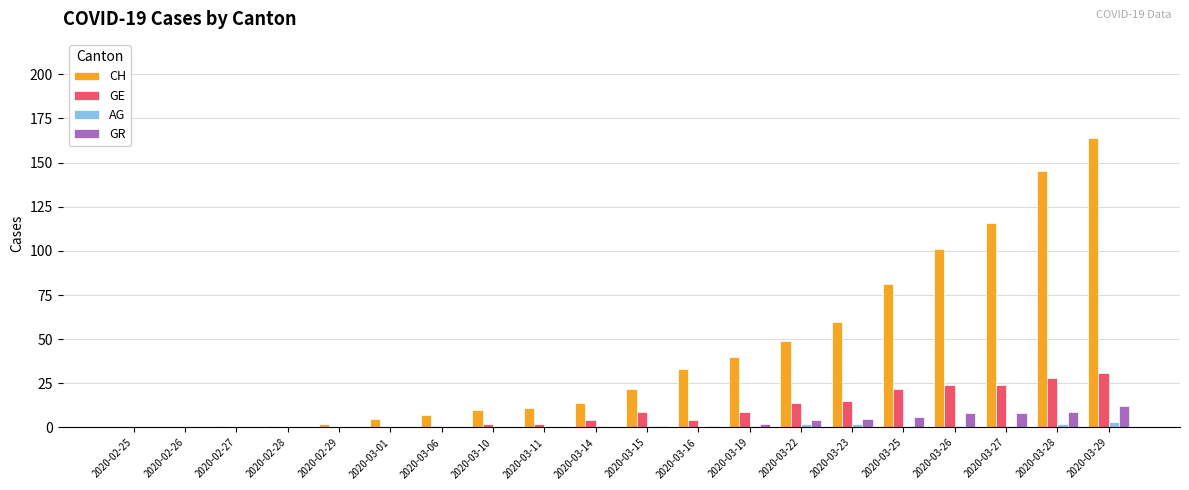

Reading left to right, extract all data points from this chart.

CH: 2020-02-25=0	2020-02-26=0	2020-02-27=1	2020-02-28=1	2020-02-29=2	2020-03-01=5	2020-03-06=7	2020-03-10=10	2020-03-11=11	2020-03-14=14	2020-03-15=22	2020-03-16=33	2020-03-19=40	2020-03-22=49	2020-03-23=60	2020-03-25=81	2020-03-26=101	2020-03-27=116	2020-03-28=145	2020-03-29=164
GE: 2020-02-25=0	2020-02-26=0	2020-02-27=0	2020-02-28=0	2020-02-29=0	2020-03-01=0	2020-03-06=1	2020-03-10=2	2020-03-11=2	2020-03-14=4	2020-03-15=9	2020-03-16=4	2020-03-19=9	2020-03-22=14	2020-03-23=15	2020-03-25=22	2020-03-26=24	2020-03-27=24	2020-03-28=28	2020-03-29=31
AG: 2020-02-25=0	2020-02-26=0	2020-02-27=0	2020-02-28=0	2020-02-29=0	2020-03-01=0	2020-03-06=0	2020-03-10=0	2020-03-11=0	2020-03-14=1	2020-03-15=1	2020-03-16=0	2020-03-19=1	2020-03-22=2	2020-03-23=2	2020-03-25=1	2020-03-26=1	2020-03-27=1	2020-03-28=2	2020-03-29=3
GR: 2020-02-25=0	2020-02-26=0	2020-02-27=0	2020-02-28=0	2020-02-29=0	2020-03-01=0	2020-03-06=0	2020-03-10=0	2020-03-11=0	2020-03-14=0	2020-03-15=1	2020-03-16=1	2020-03-19=2	2020-03-22=4	2020-03-23=5	2020-03-25=6	2020-03-26=8	2020-03-27=8	2020-03-28=9	2020-03-29=12